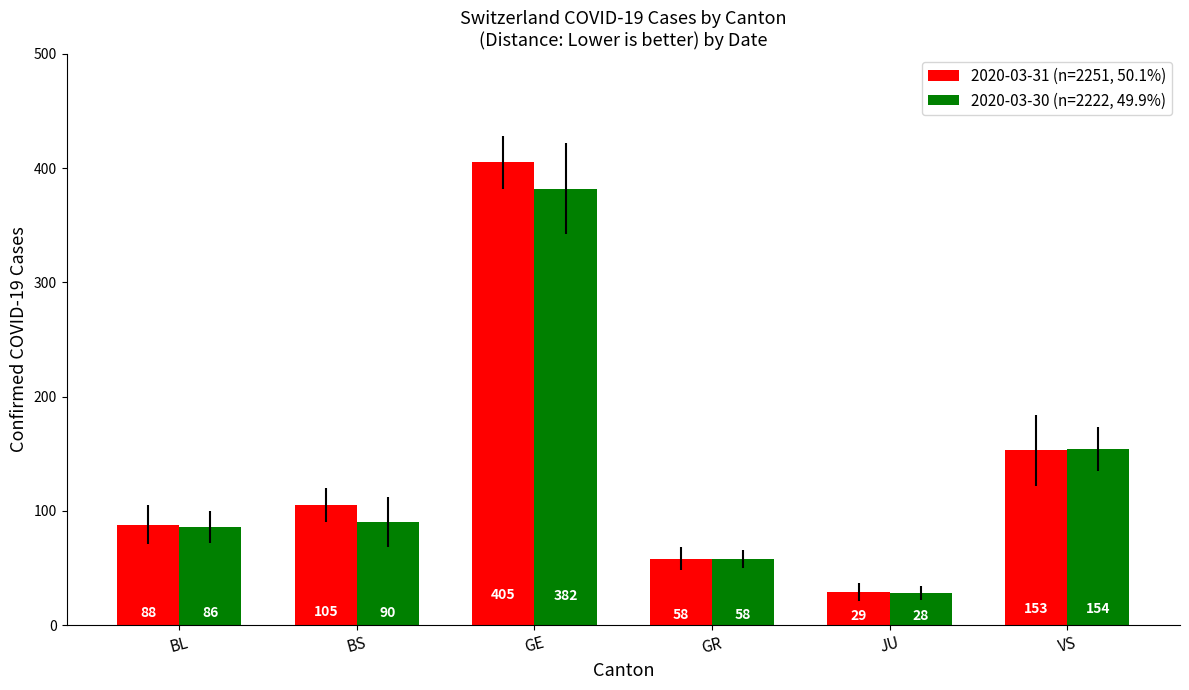

Reading left to right, what are all the values shown in this chart?

2020-03-31 (n=2251, 50.1%): BL=88	BS=105	GE=405	GR=58	JU=29	VS=153
2020-03-30 (n=2222, 49.9%): BL=86	BS=90	GE=382	GR=58	JU=28	VS=154